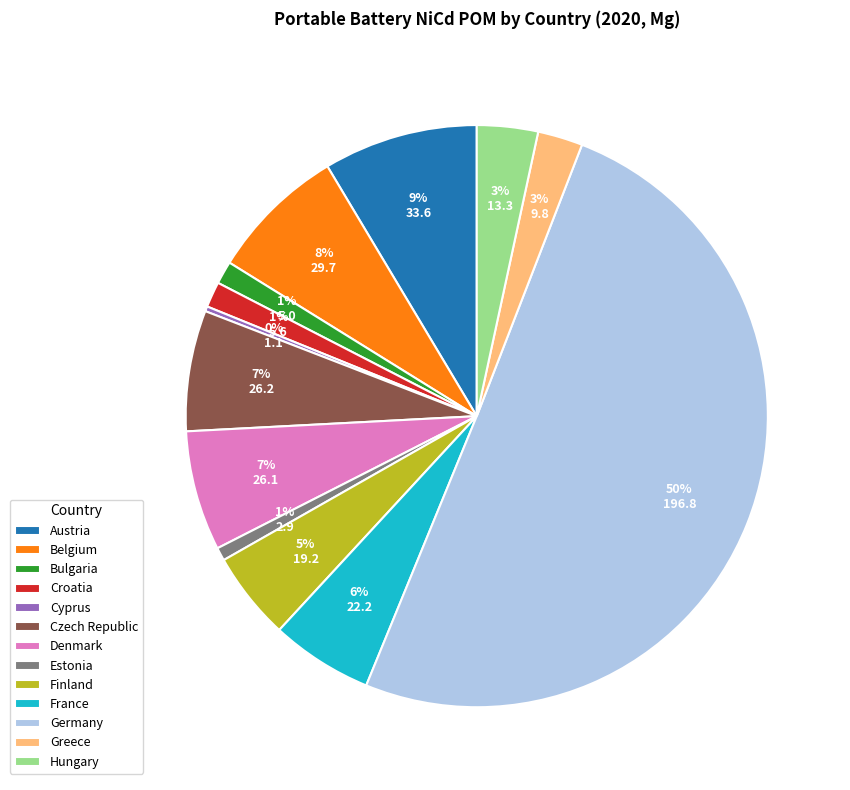

Do Estonia and Hungary together represent more than half of the pie?

No